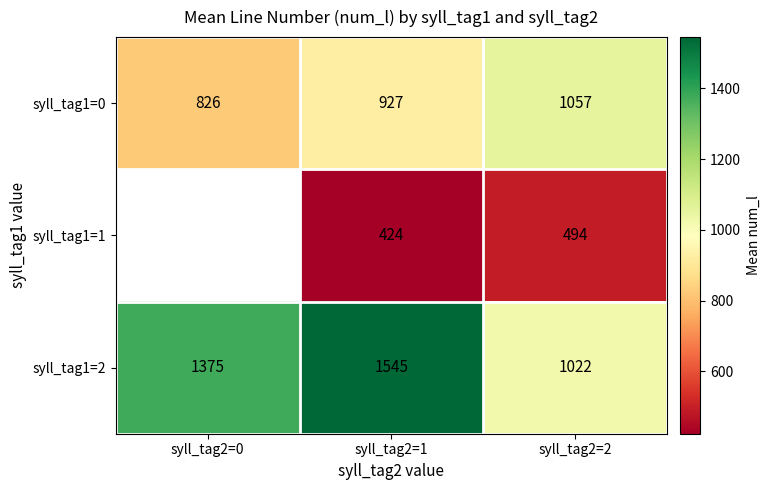

What is the approximate value of syll_tag1=1 at syll_tag2=1?

424.0